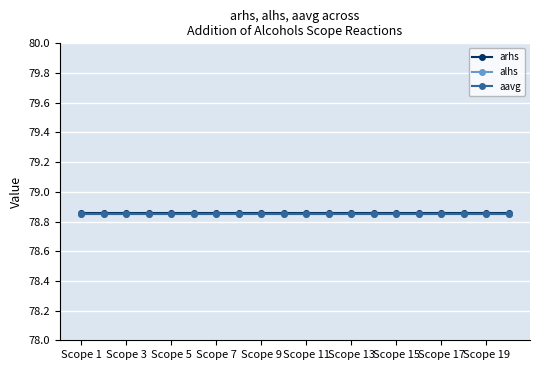

Rank the series by their average value, from highest to lowest.

arhs, aavg, alhs